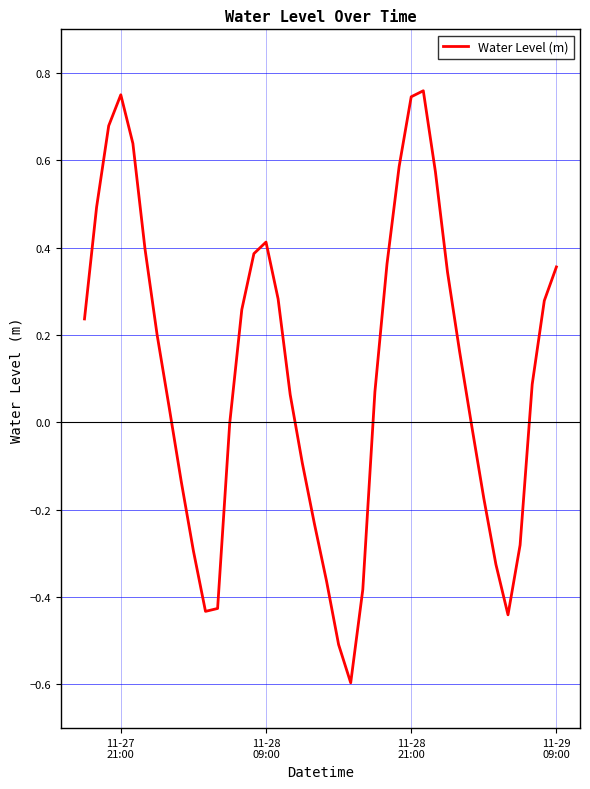

What is the minimum value shown in the chart?

-0.6